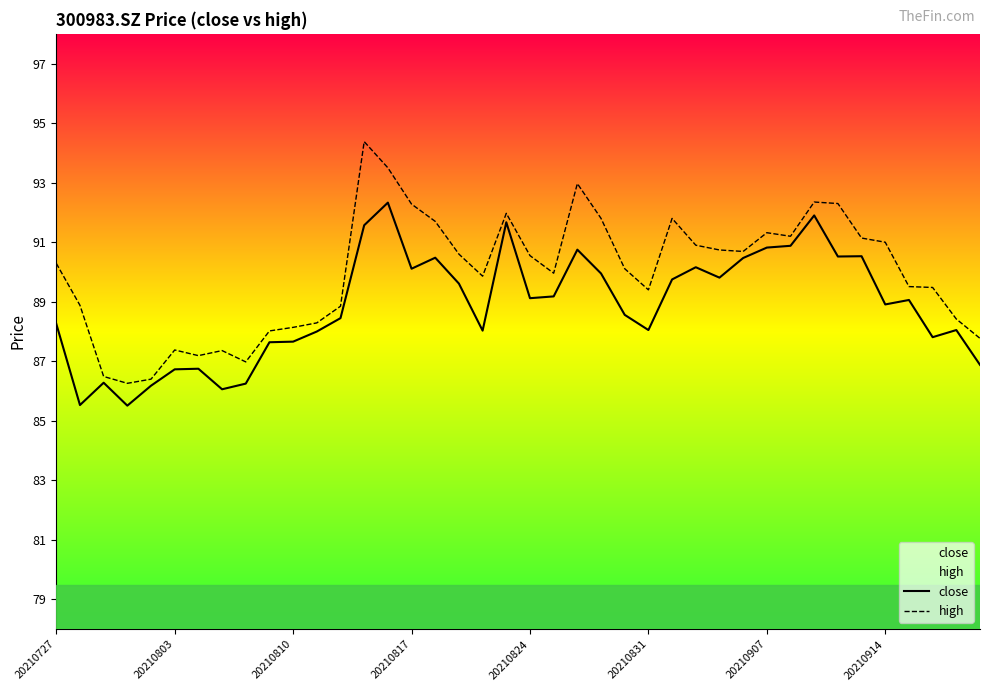

Which series has the largest total across all categories?

high